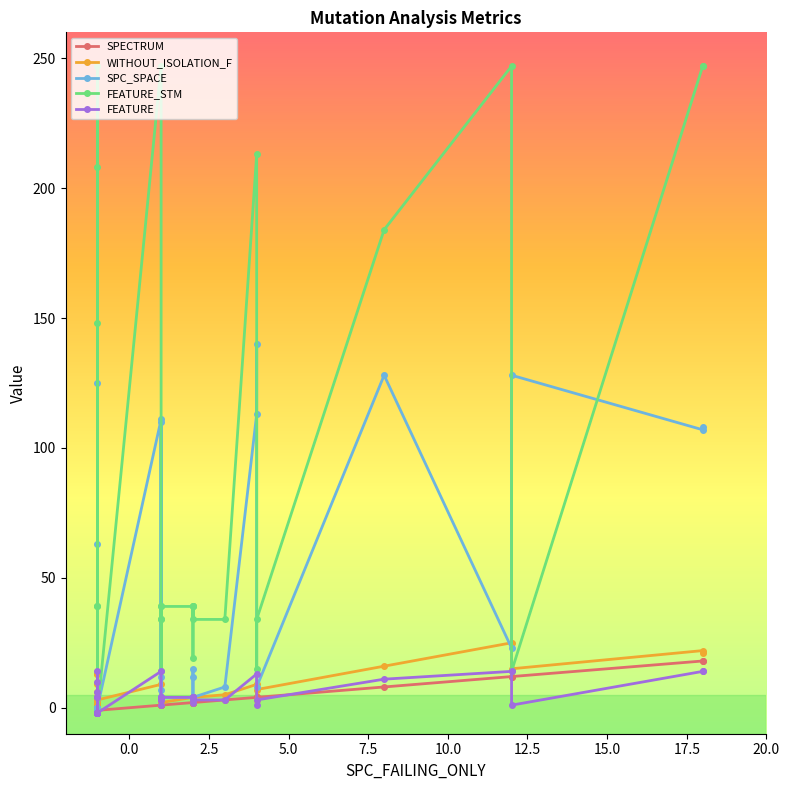

At how many categories does at least one series exceed 59?

12